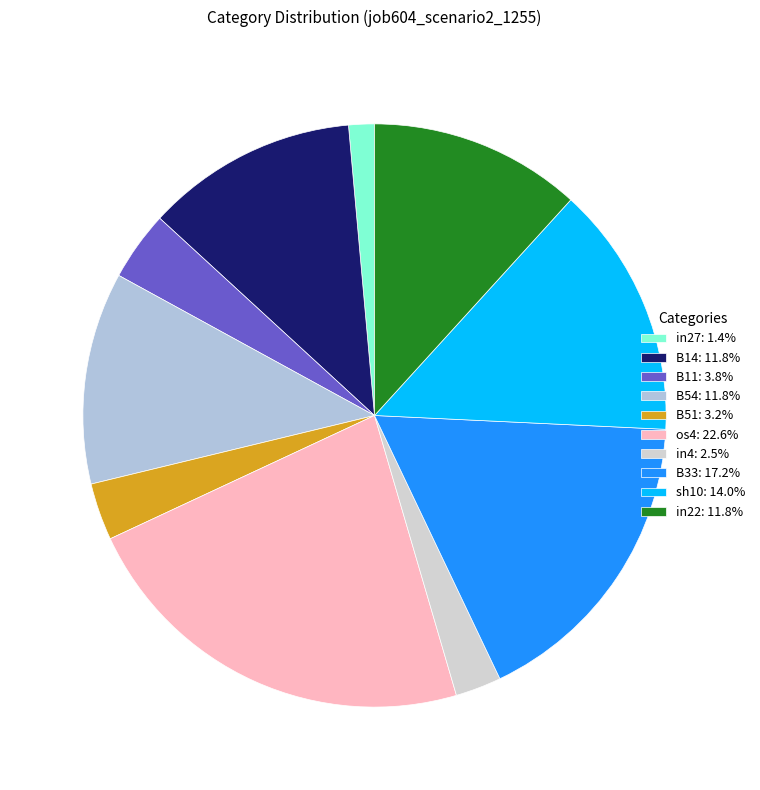

To the nearest percent, what is the average slice percentage?

10%